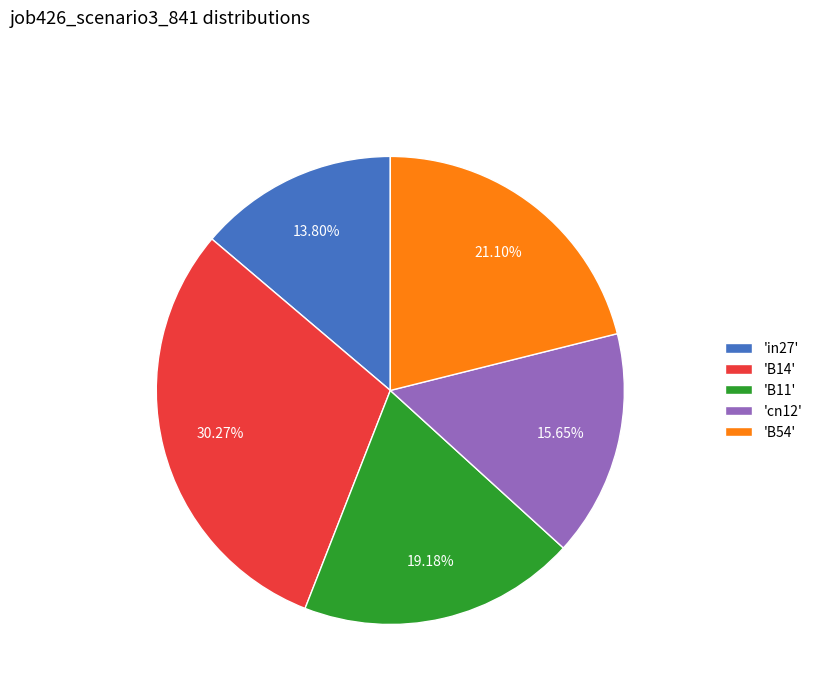

Is there a majority slice in this chart?

No